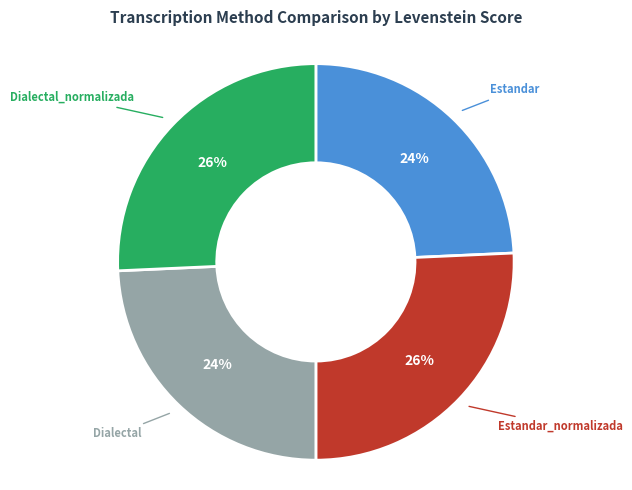

Does any single category account for the majority?

No